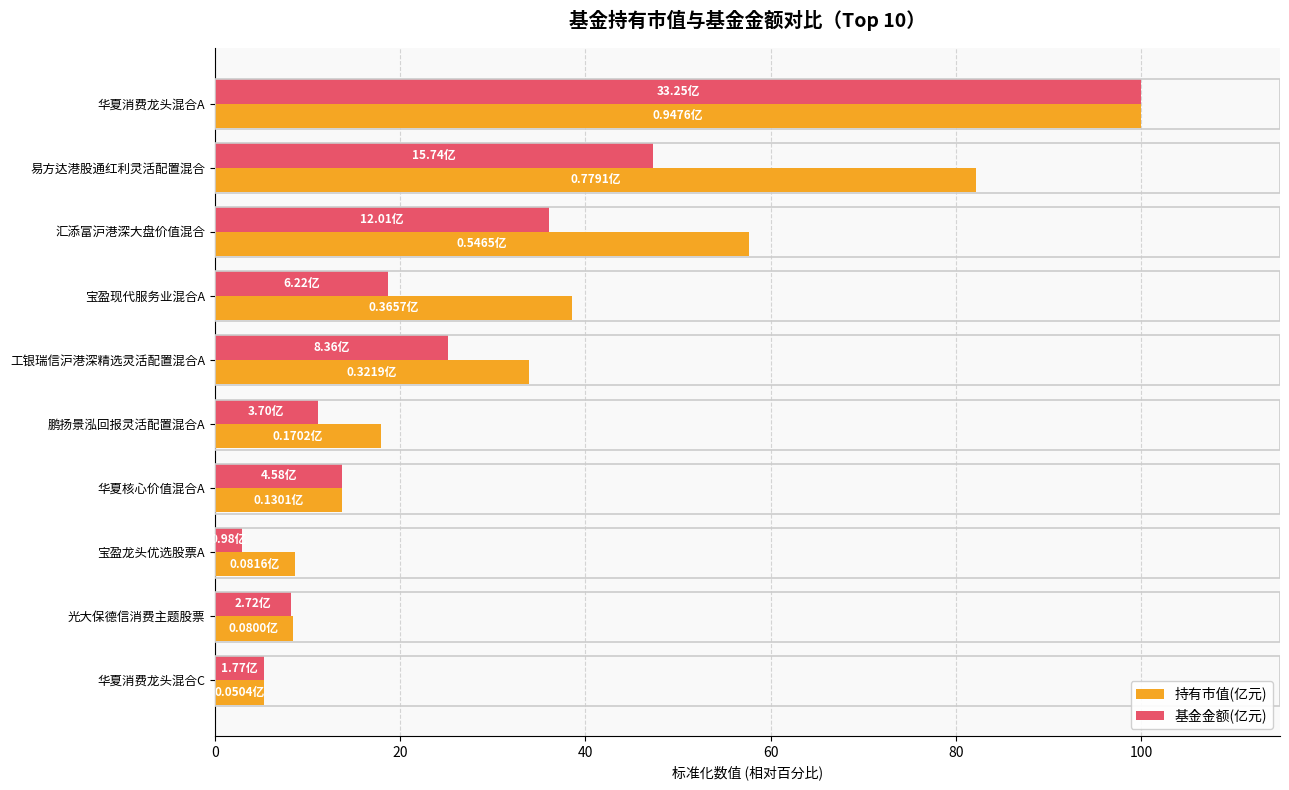

List the series in order of their overall mean, lowest first.

基金金额(亿元), 持有市值(亿元)